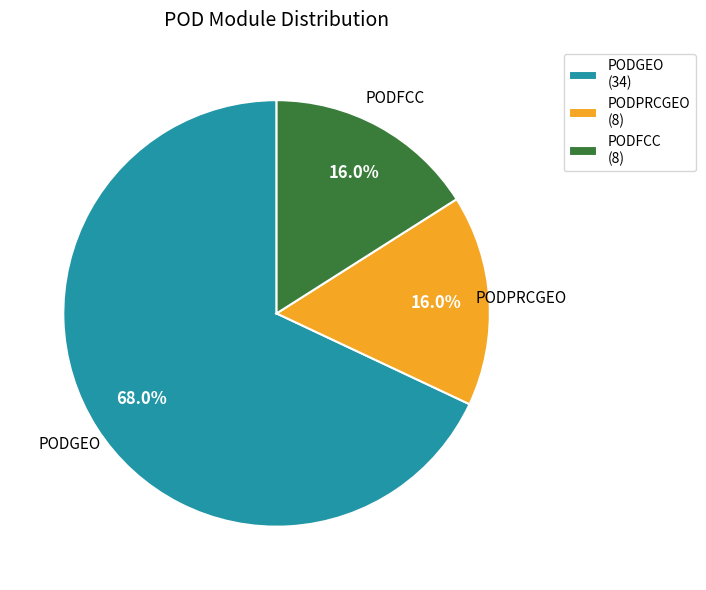

What percentage is NOT represented by PODFCC (8)?

84.0%